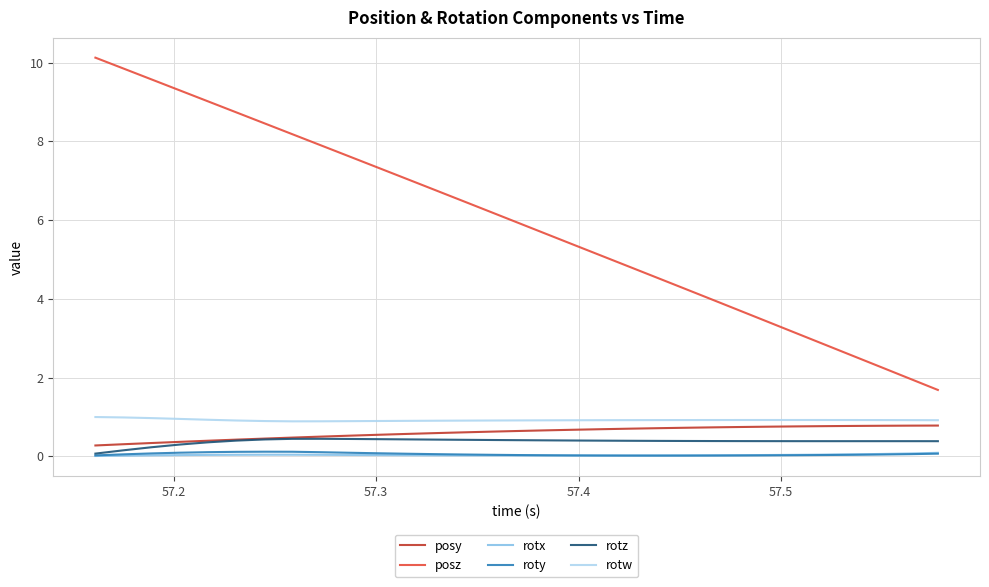

What is the maximum value shown in the chart?

10.1